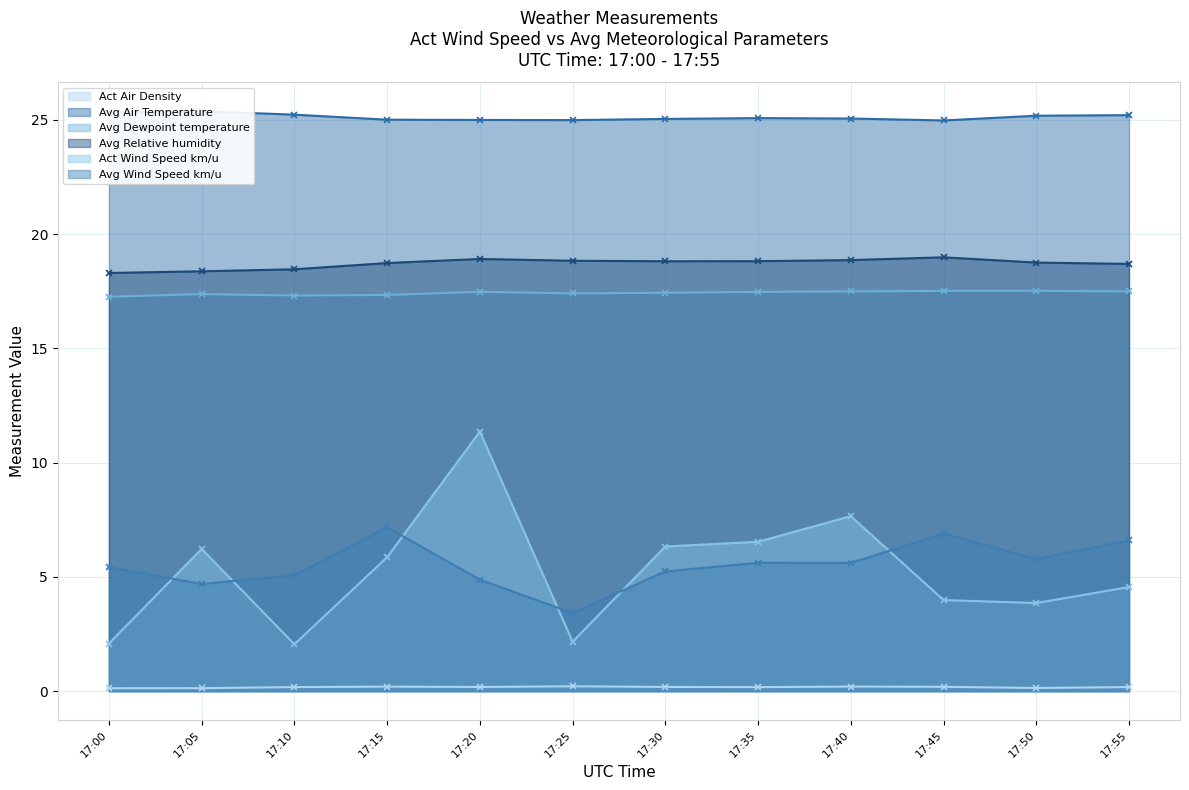

How many interior local valleys does the Avg Air Temperature series have?

2